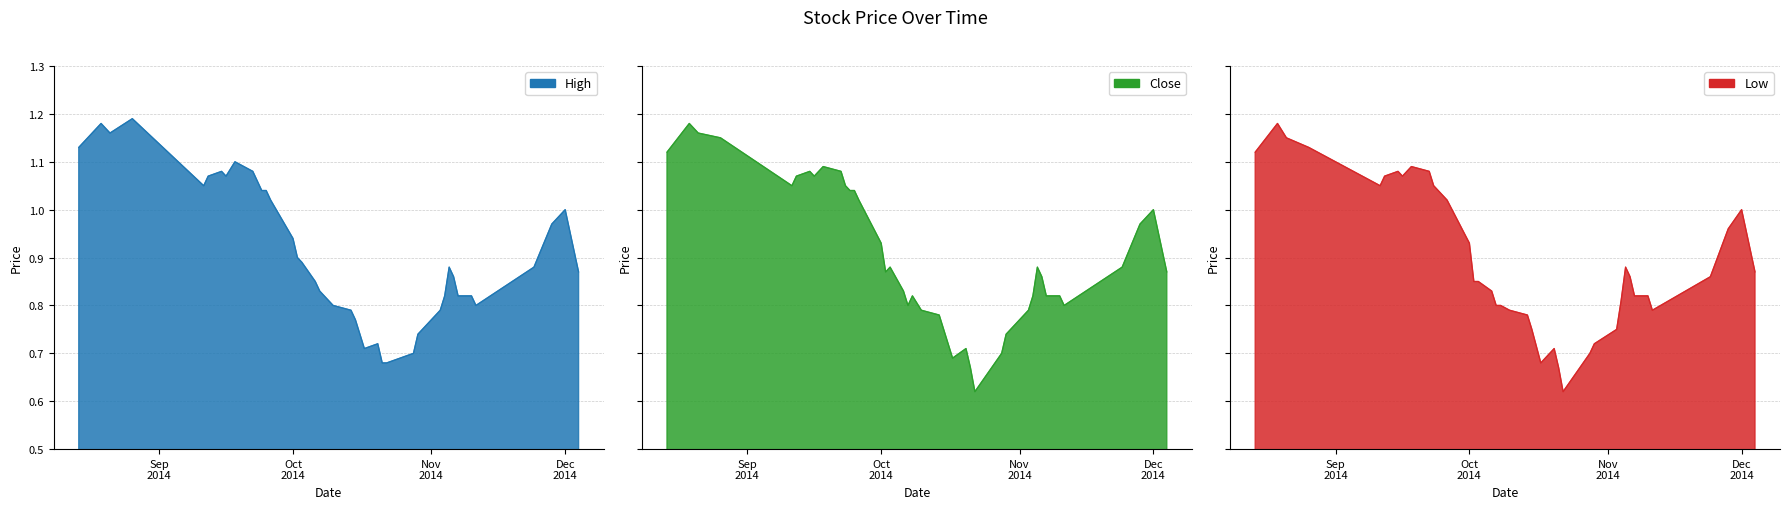

The value of High at 2014-11-04 is 1.3. True or false?

False